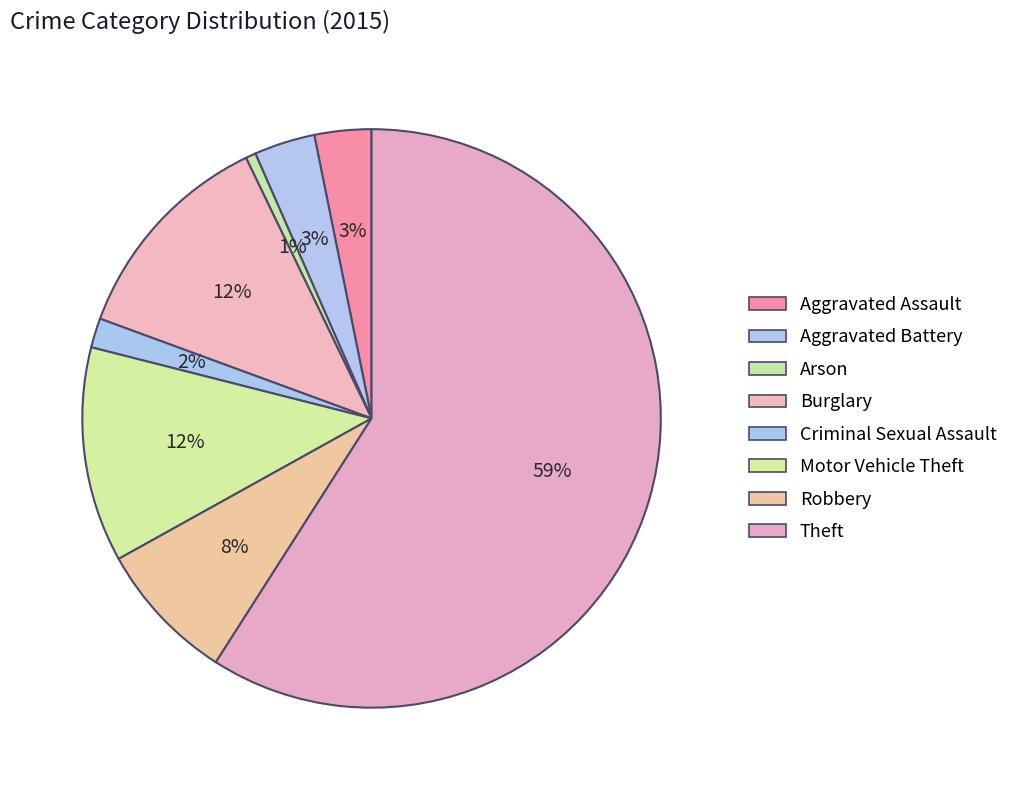

What percentage do Burglary and Motor Vehicle Theft together represent?

24.3%